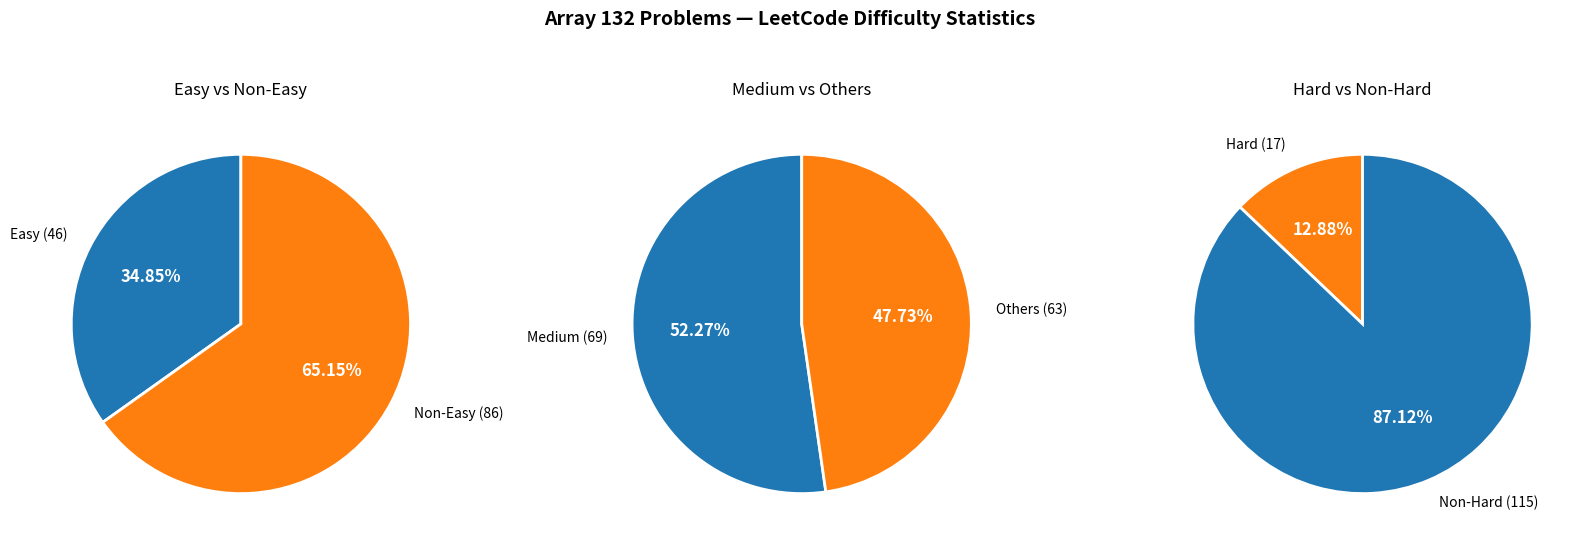

To the nearest percent, what portion does 困难 represent?

13%